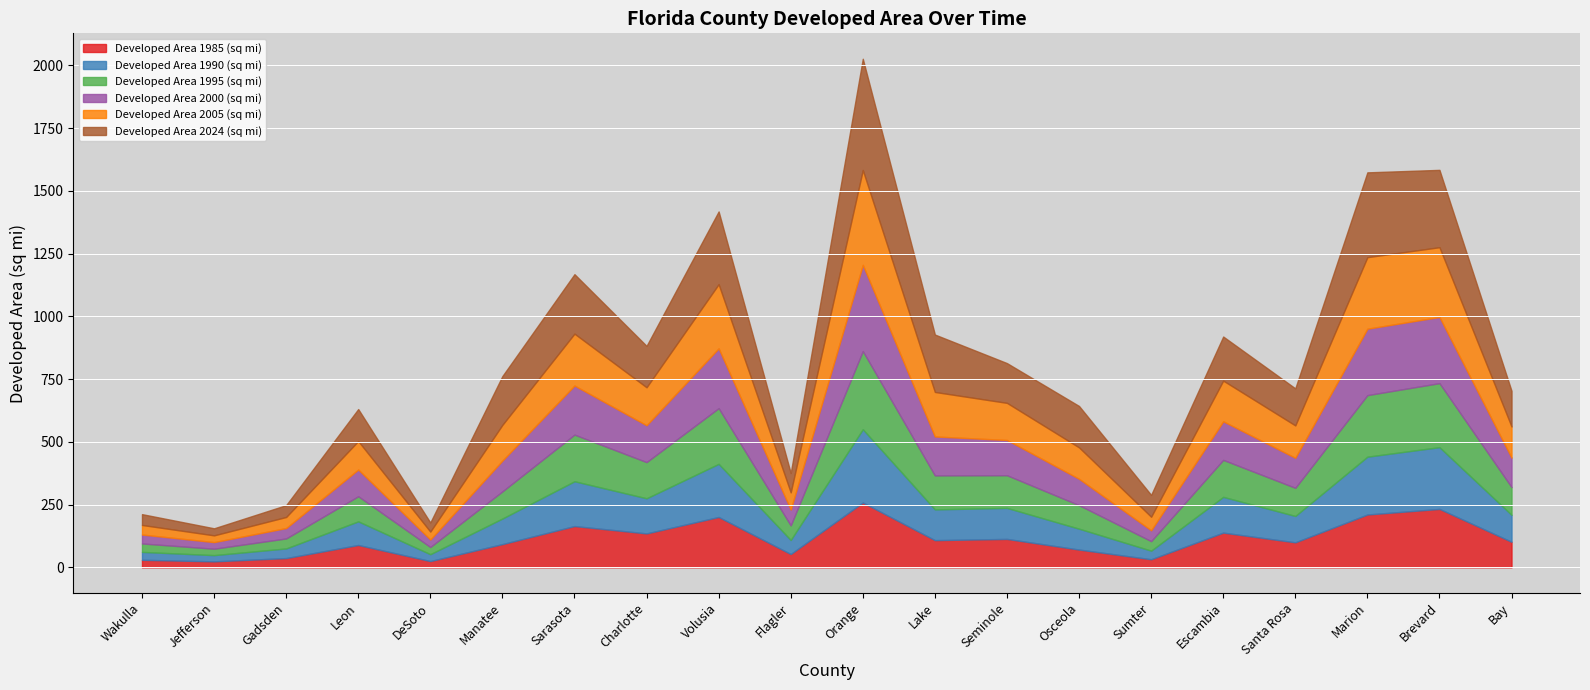

The value of Developed Area 1995 (sq mi) at Sumter is 38.0. True or false?

True